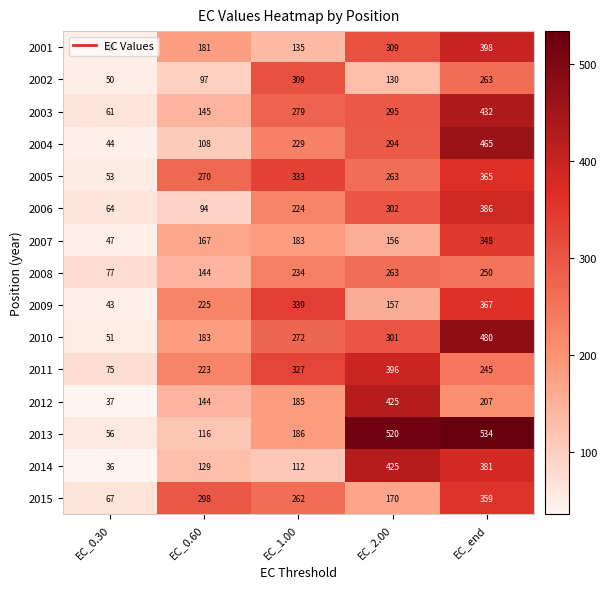

What is the difference between the maximum and minimum values in the 2014 series?

389